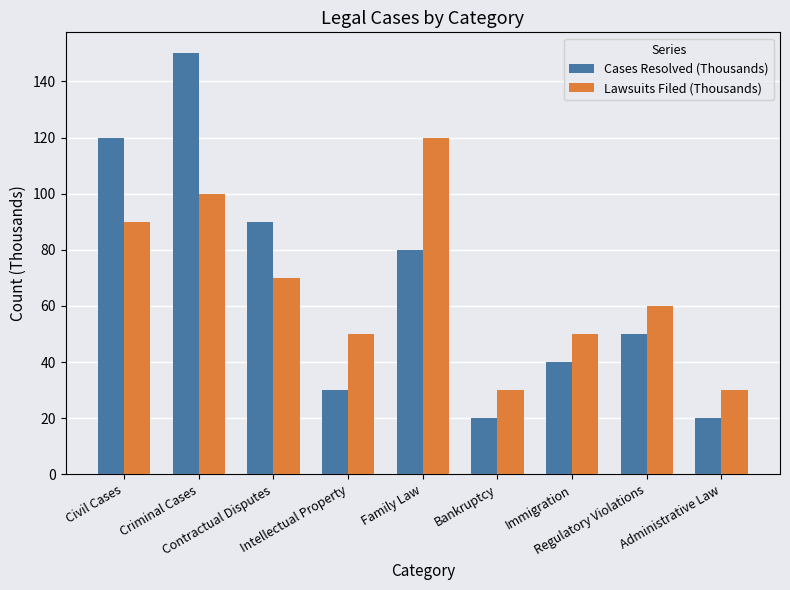

What is the value of the Cases Resolved (Thousands) bar at the 4th from the left?

30